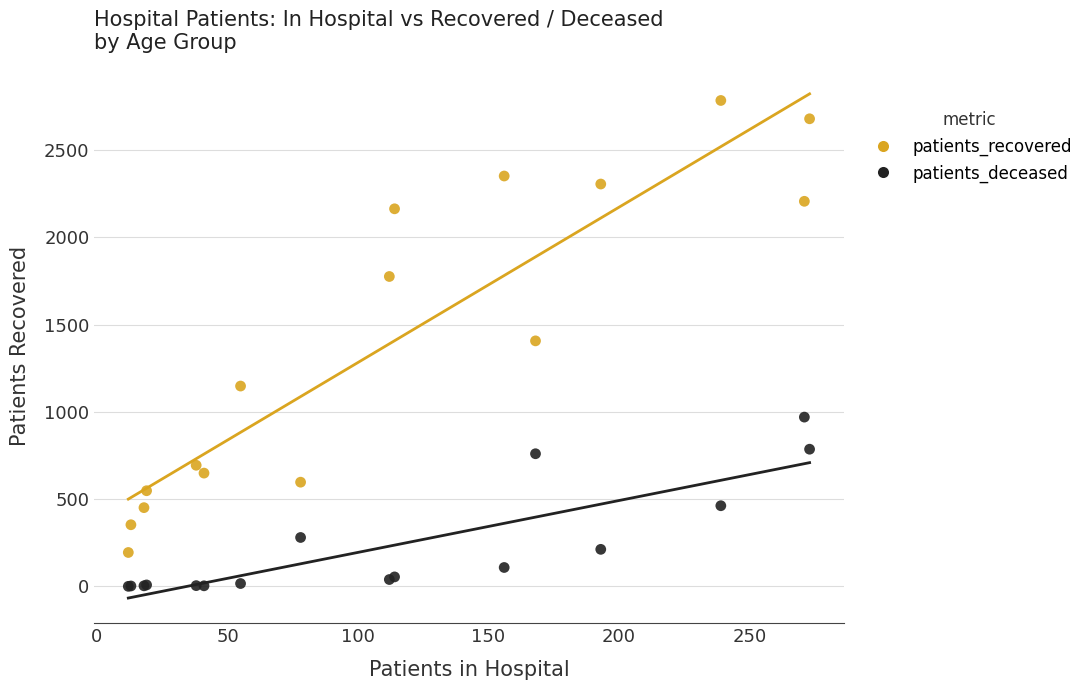

What are all the series names shown in the legend?

patients_recovered, patients_deceased